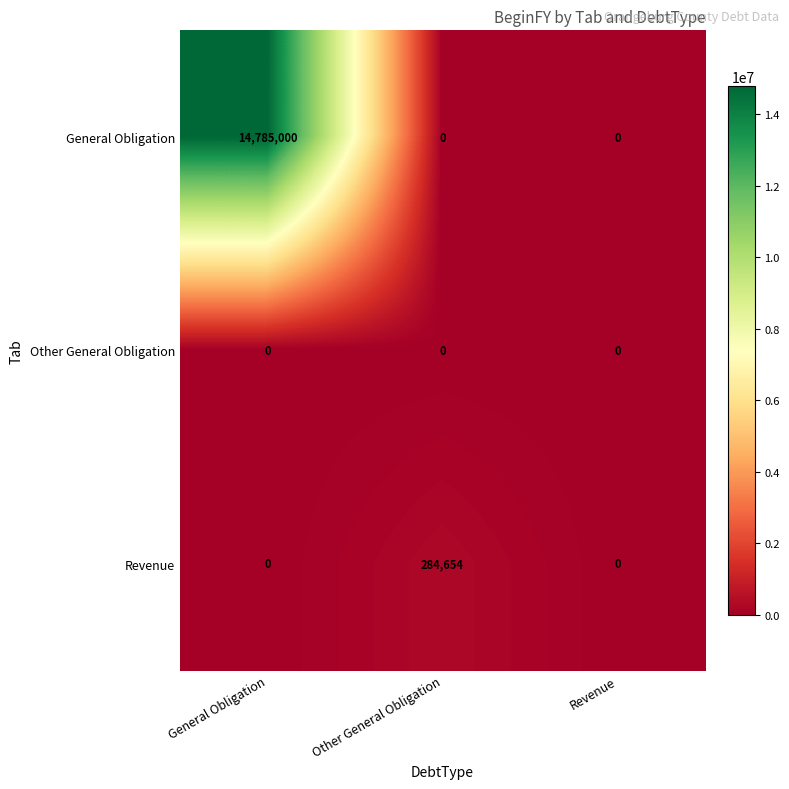

Is the value of General Obligation at General Obligation greater than the value of Revenue at Revenue?

Yes